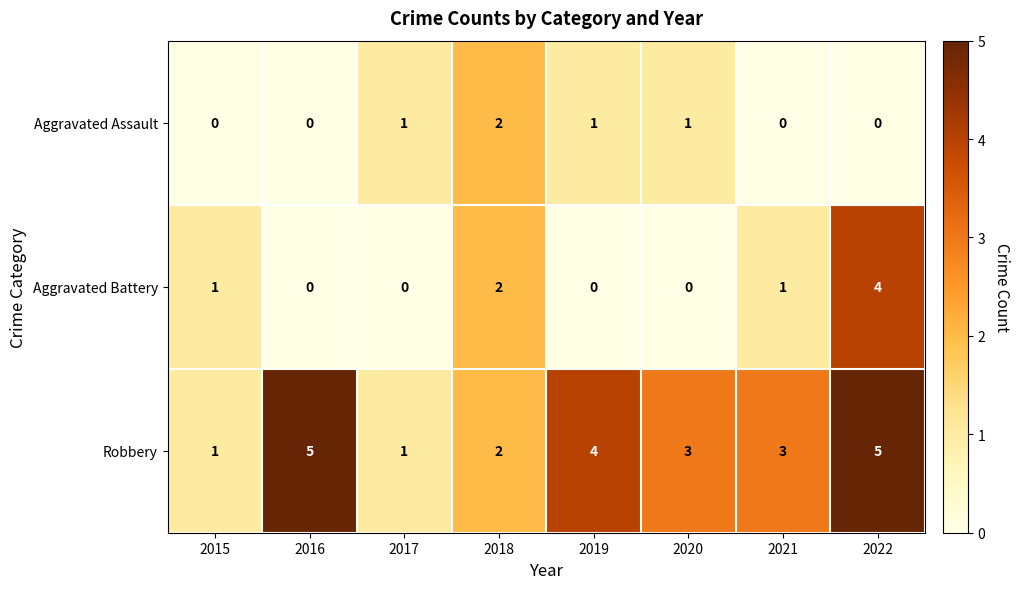

Which series has the largest total across all categories?

Robbery